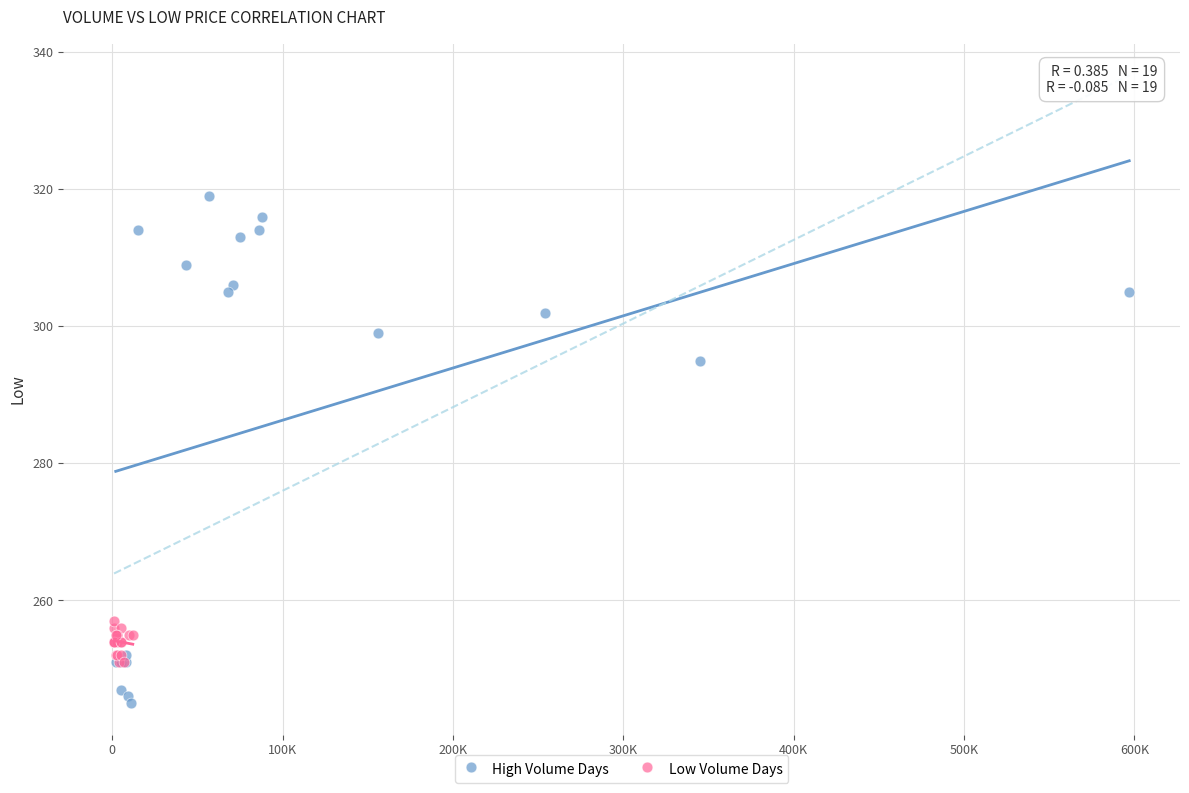

What are all the series names shown in the legend?

High Volume Days, Low Volume Days